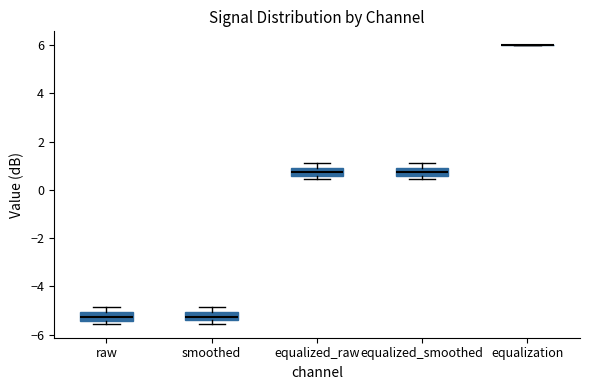

Reading left to right, read every box against the y-axis: the position of its median line, the range the box covers, and the ends of its whiskers. The values are not printed on the chart, so give them approximately, as read against the axis.

raw: median -5.2, box -5.4 to -5.0, whiskers -5.6 to -4.8
smoothed: median -5.2, box -5.4 to -5.0, whiskers -5.6 to -4.8
equalized_raw: median 0.8, box 0.6 to 1.0, whiskers 0.4 to 1.2
equalized_smoothed: median 0.8, box 0.6 to 1.0, whiskers 0.4 to 1.2
equalization: box collapsed to a line at 6.0, whiskers 6.0 to 6.0